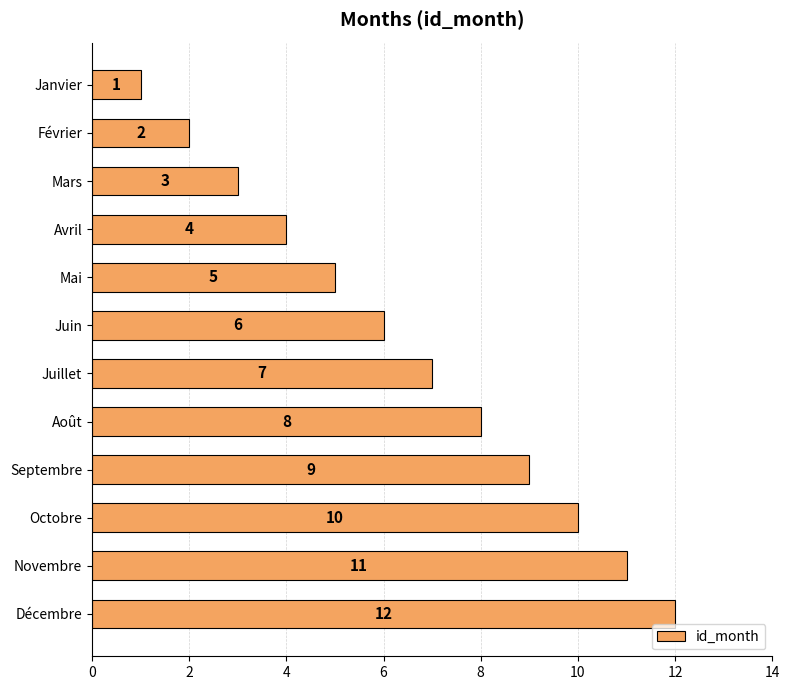

How many bars are there in total?

12